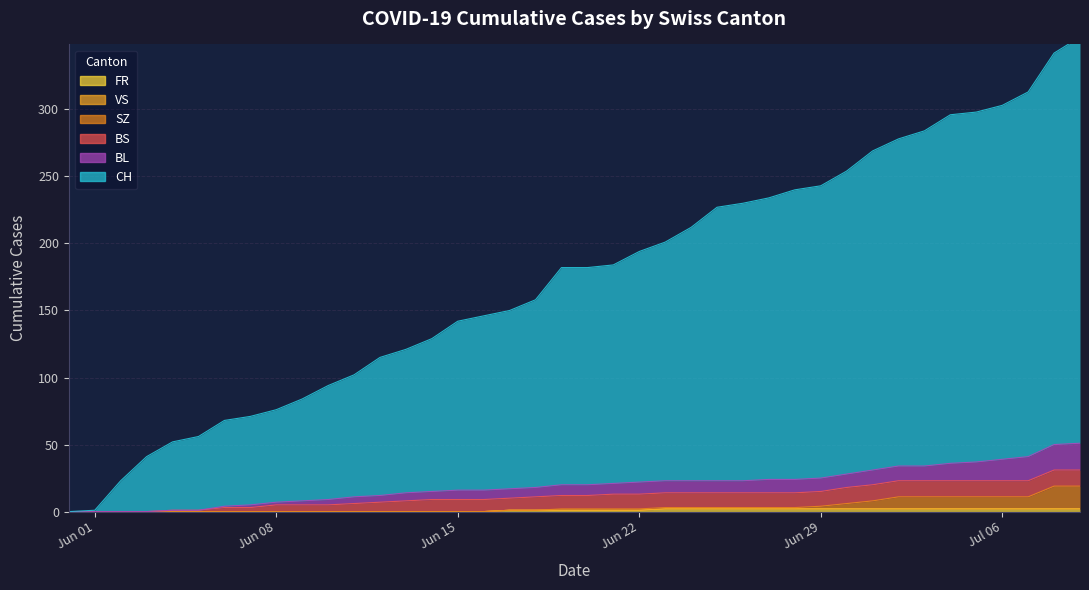

What is the label of the 14th point from the left?

2020-06-13